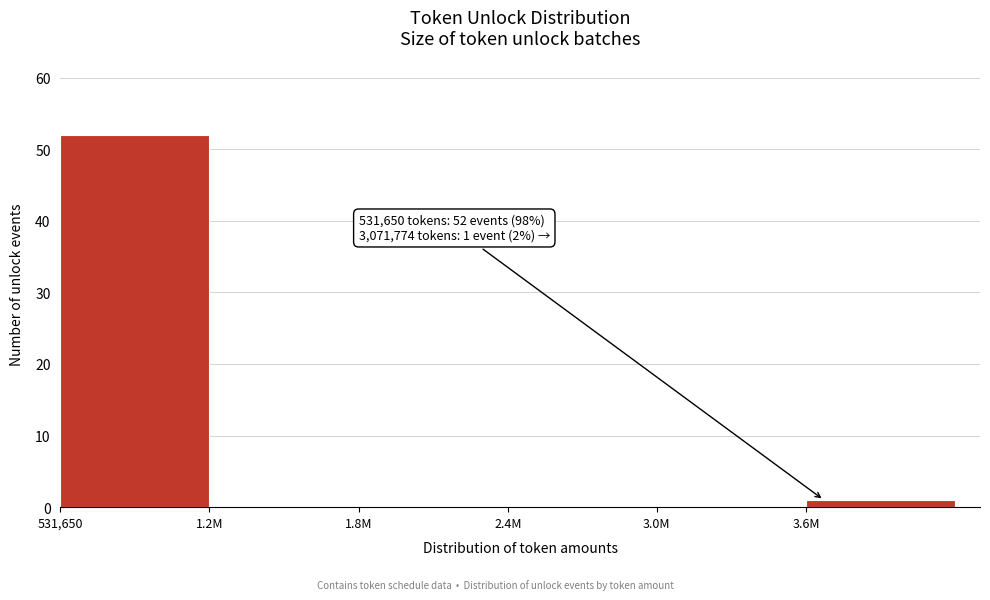

Reading left to right, list all the values displayed in this chart.

531,650=52	1.2M=0	1.8M=0	2.4M=0	3.0M=0	3.6M=1